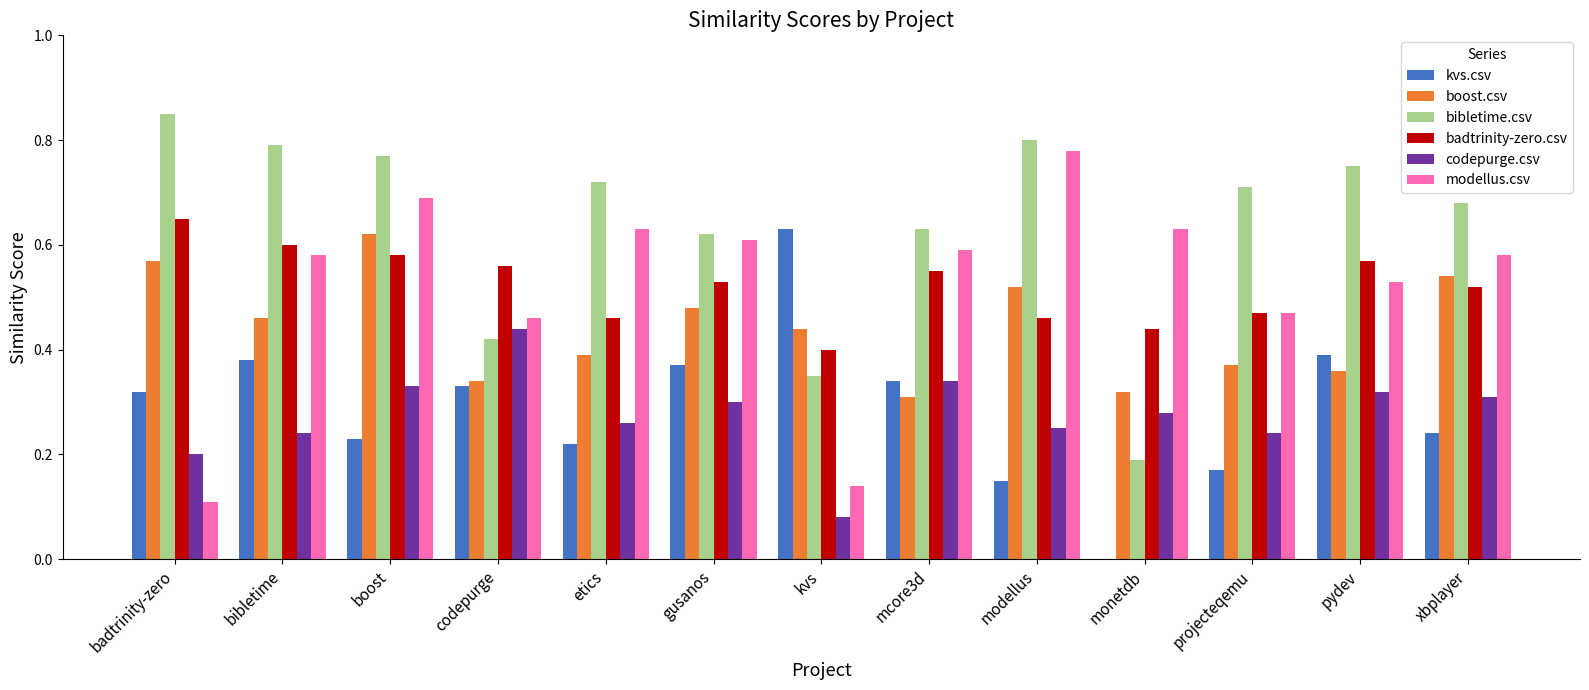

True or false: codepurge.csv has a value of 0.1 at modellus.

False